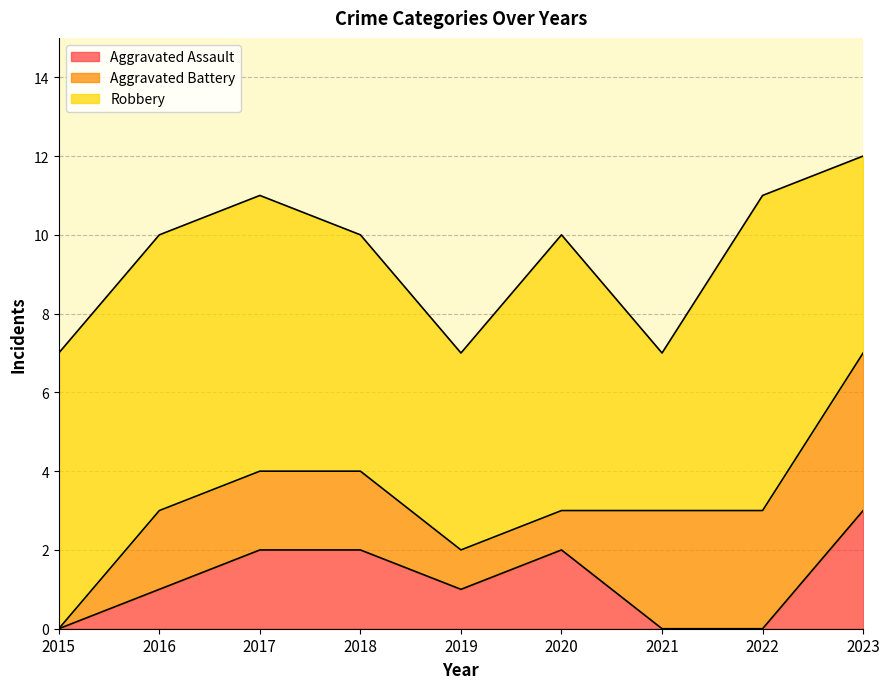

Which has a higher value, 2017 or 2019?

2017